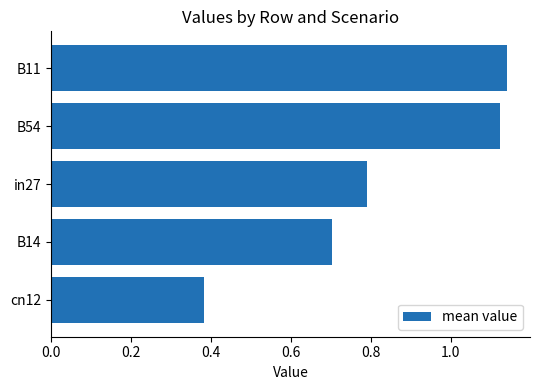

List the labels in order of value, smallest first.

cn12, B14, in27, B54, B11